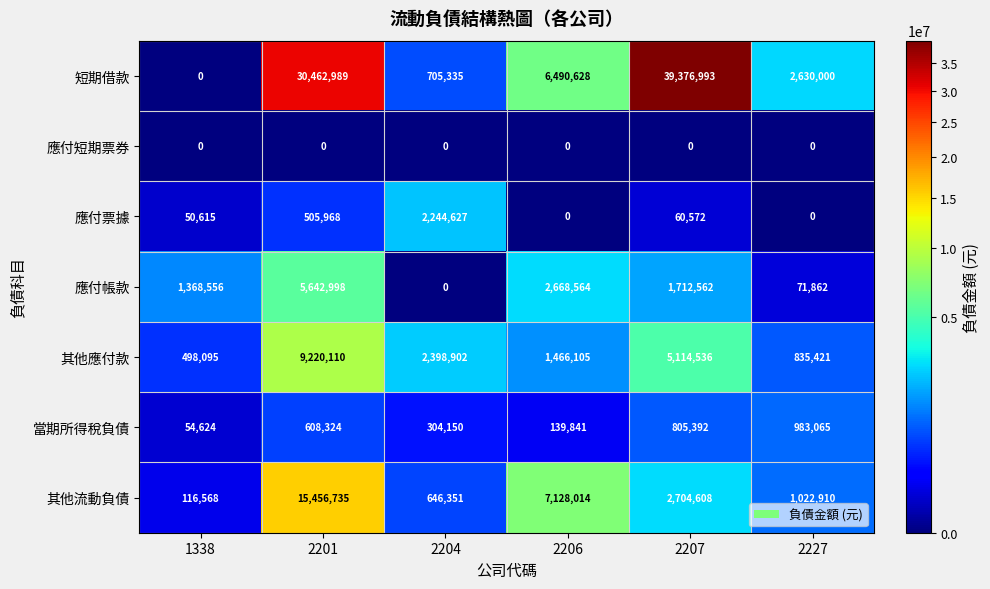

Between 1338 and 2204, which series saw the biggest shift?

應付票據